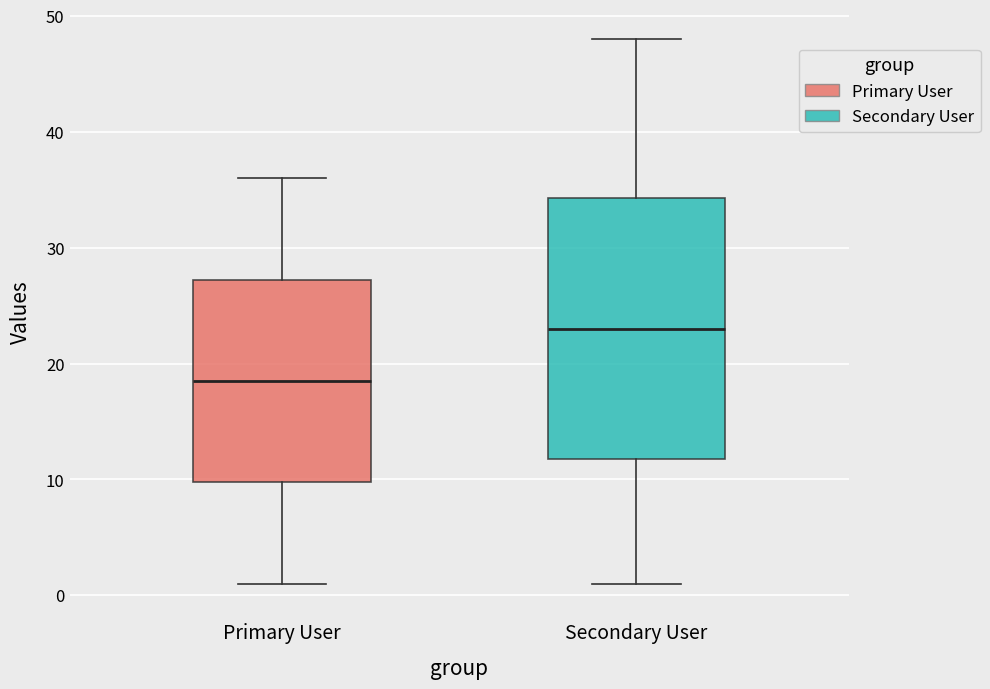

Which box's median line is the highest?

Secondary User